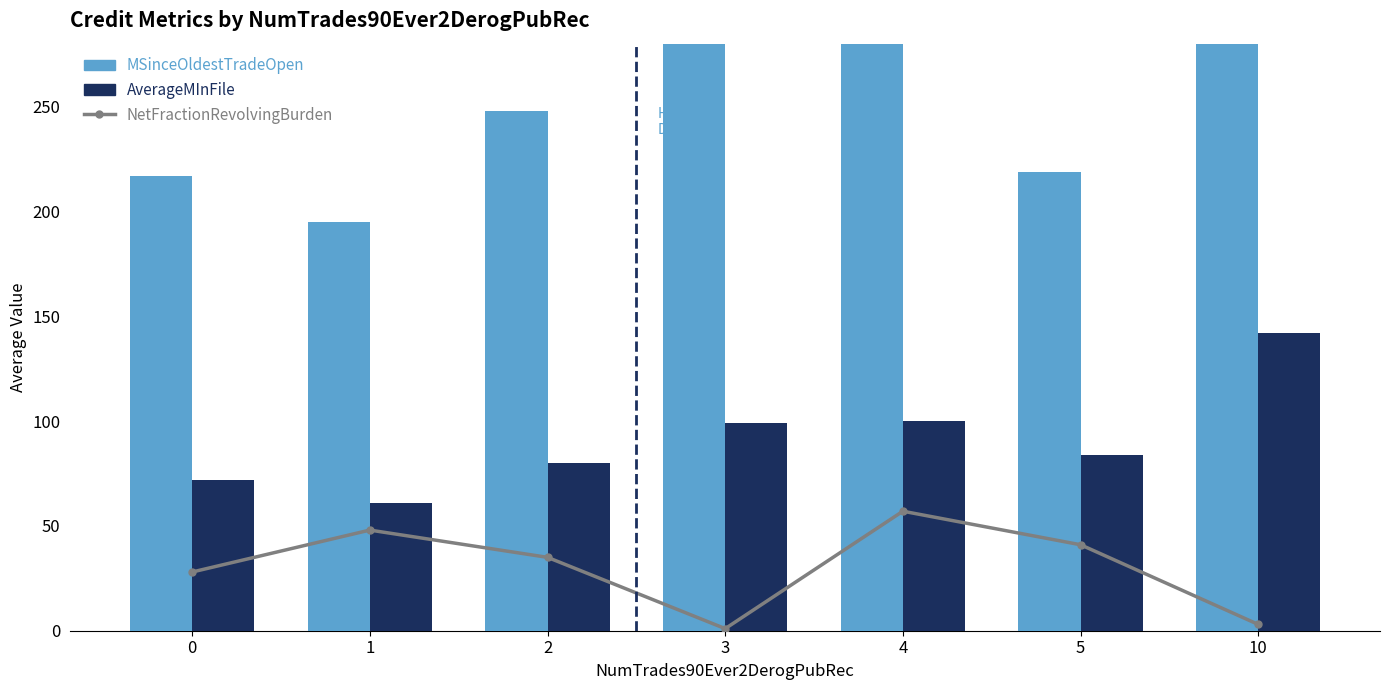

Between 0 and 10, which series saw the biggest shift?

MSinceOldestTradeOpen